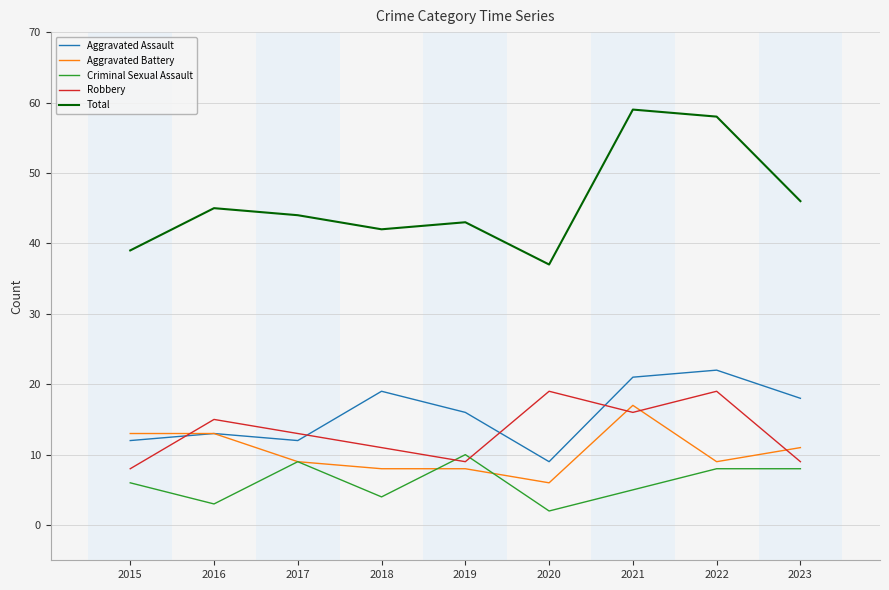

Between which two adjacent categories do Robbery and Criminal Sexual Assault first intersect?

2018 and 2019